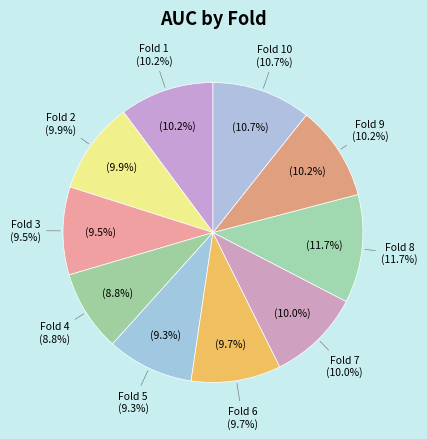

Is it true that Fold 10 is 1% of the pie?

False